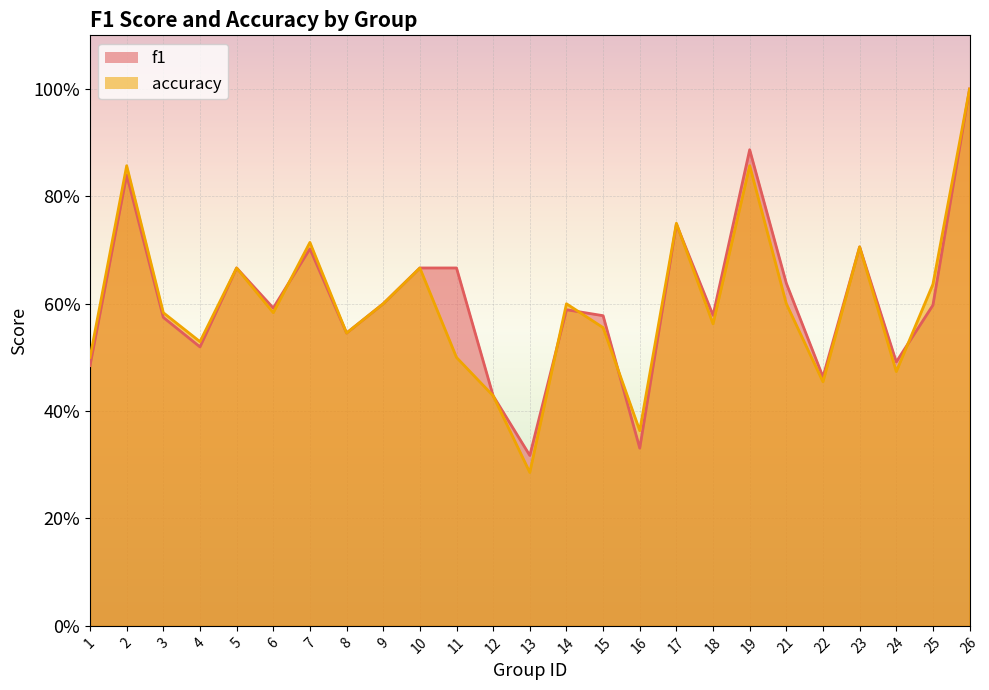

Read the accuracy value at 9.

0.6